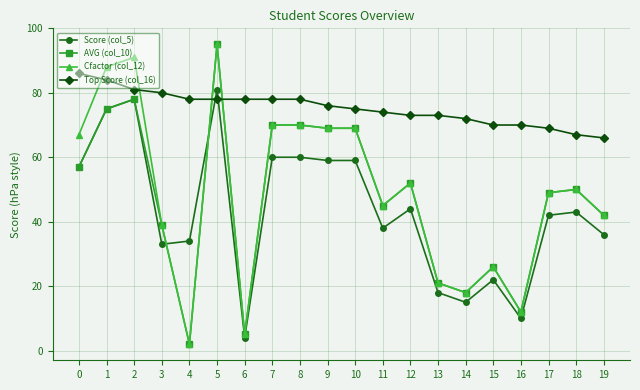

How many lines are shown in the chart?

4